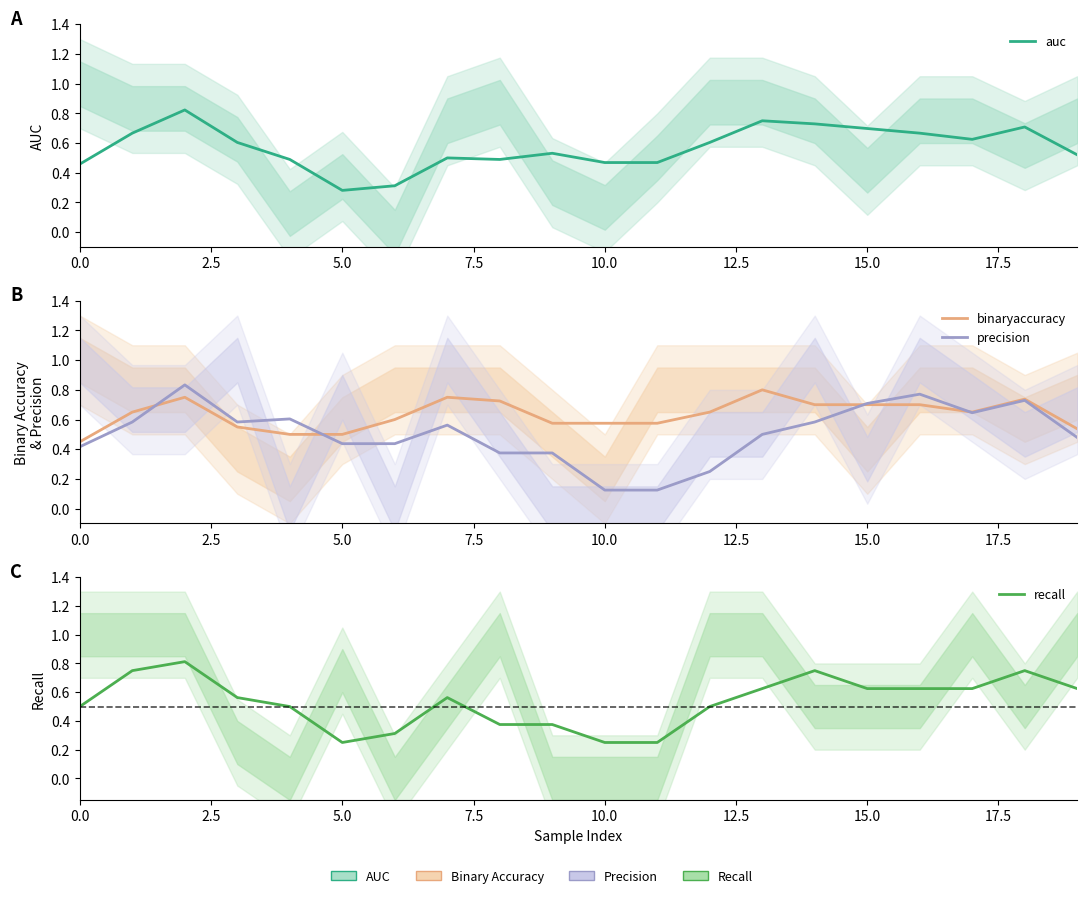

How many series are shown in this chart?

4